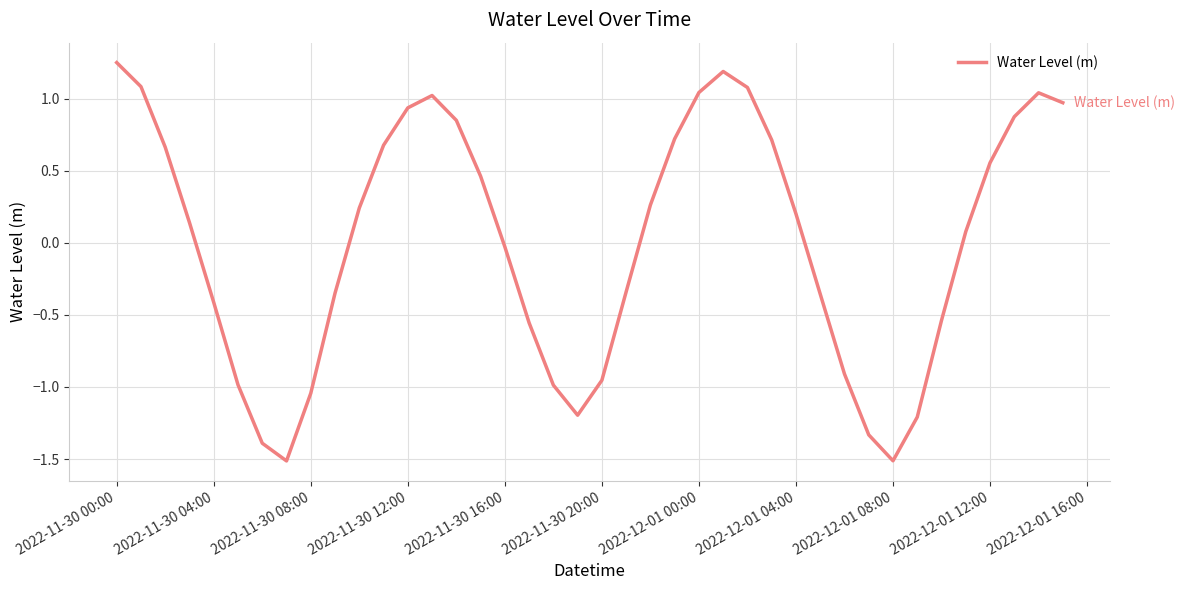

What is the difference between the maximum and minimum values?

2.8